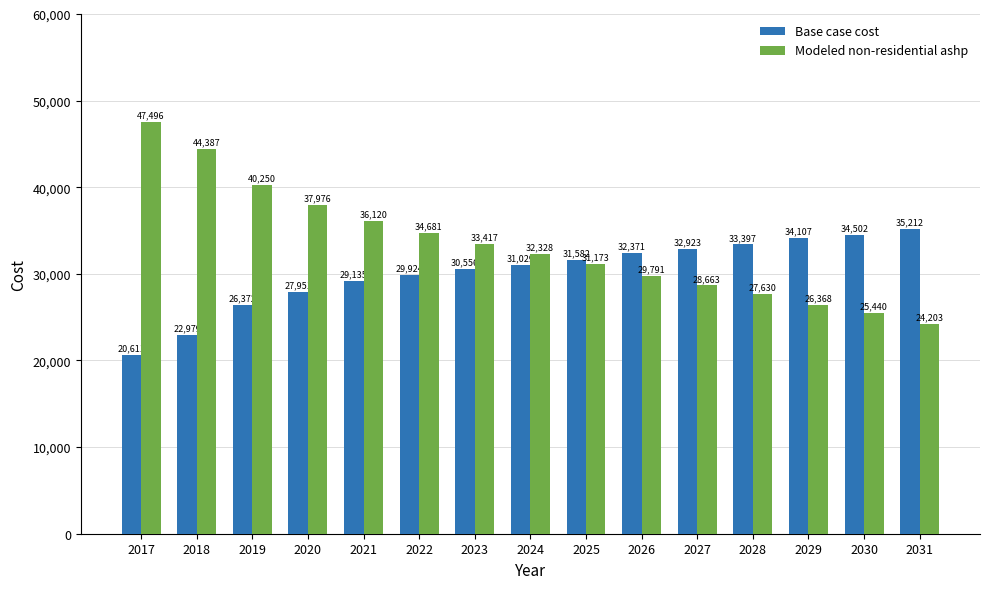

What is the lowest value of the Base case cost series?

20610.7